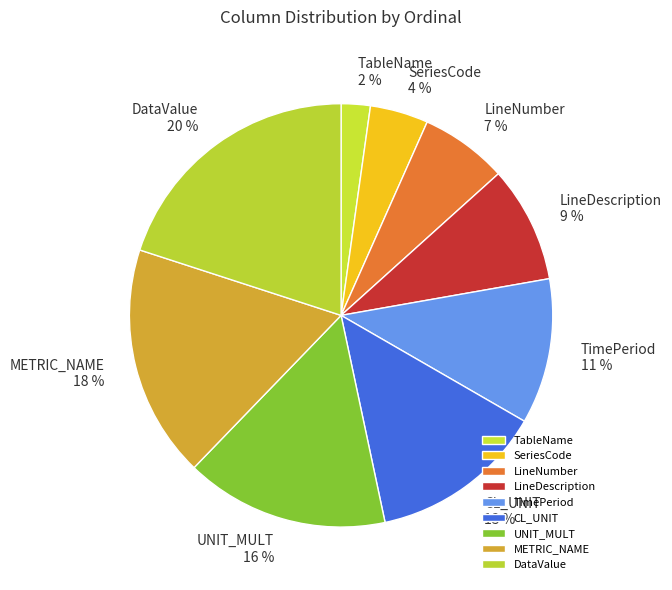

Does LineDescription account for over 50% of the chart?

No